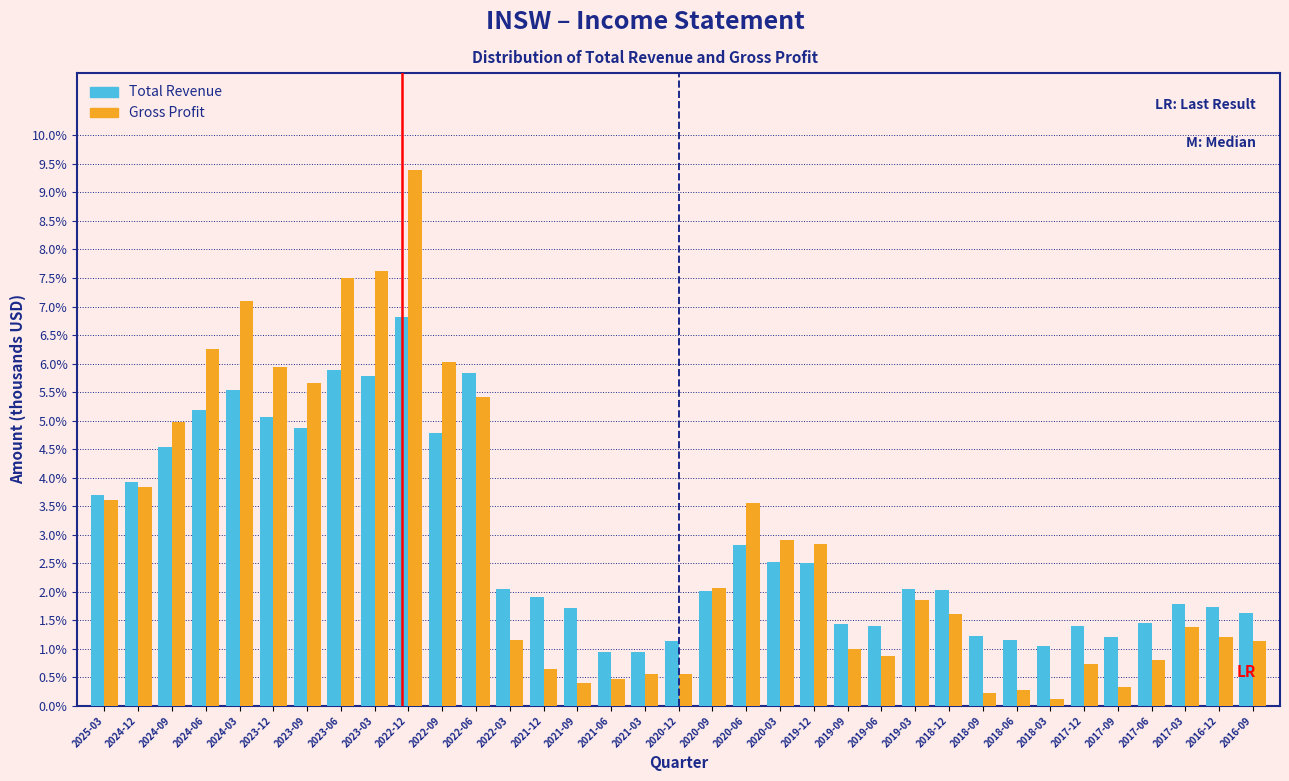

What is the difference between the highest and lowest values at 2017-09?

0.9